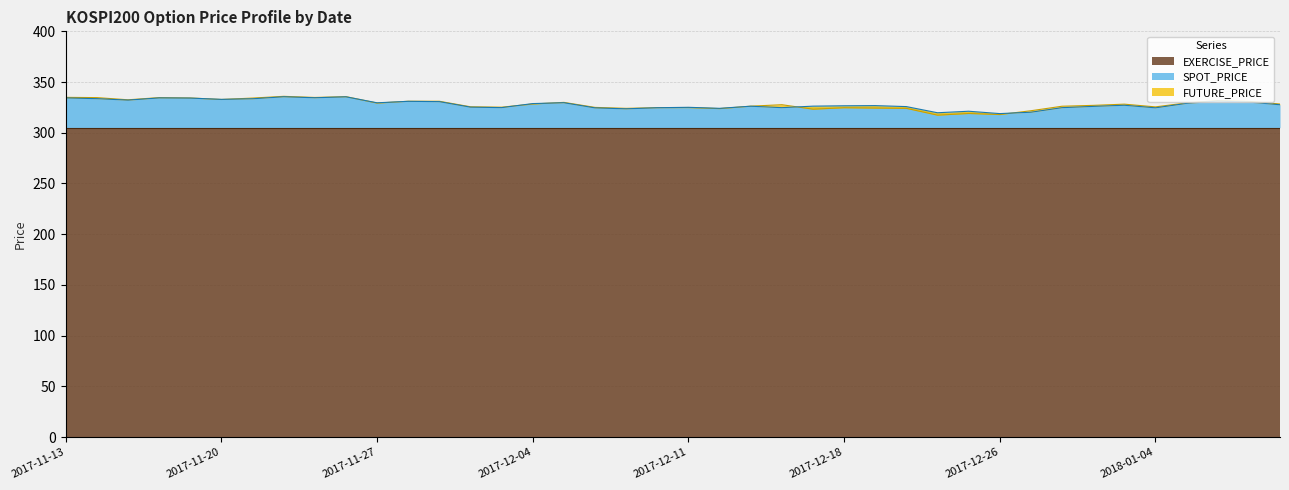

At which category does the chart reach its minimum across all series?

2017-12-21